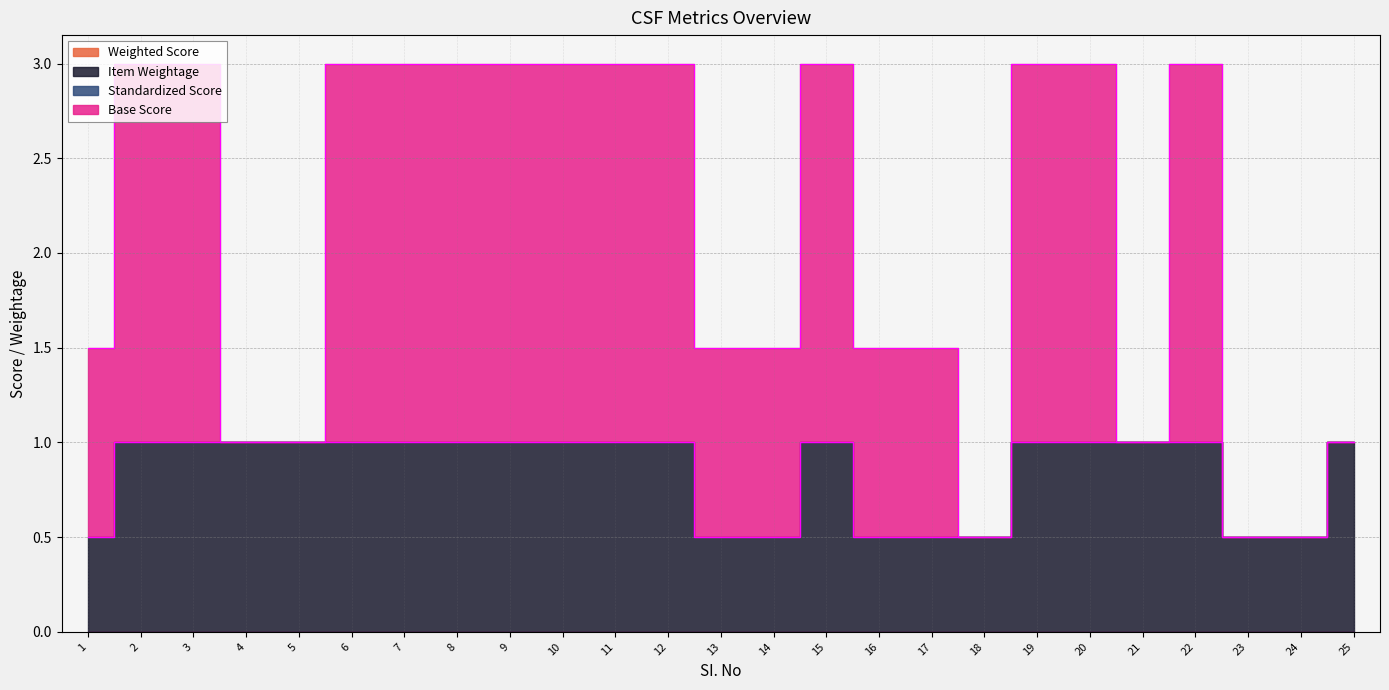

How many lines are shown in the chart?

4